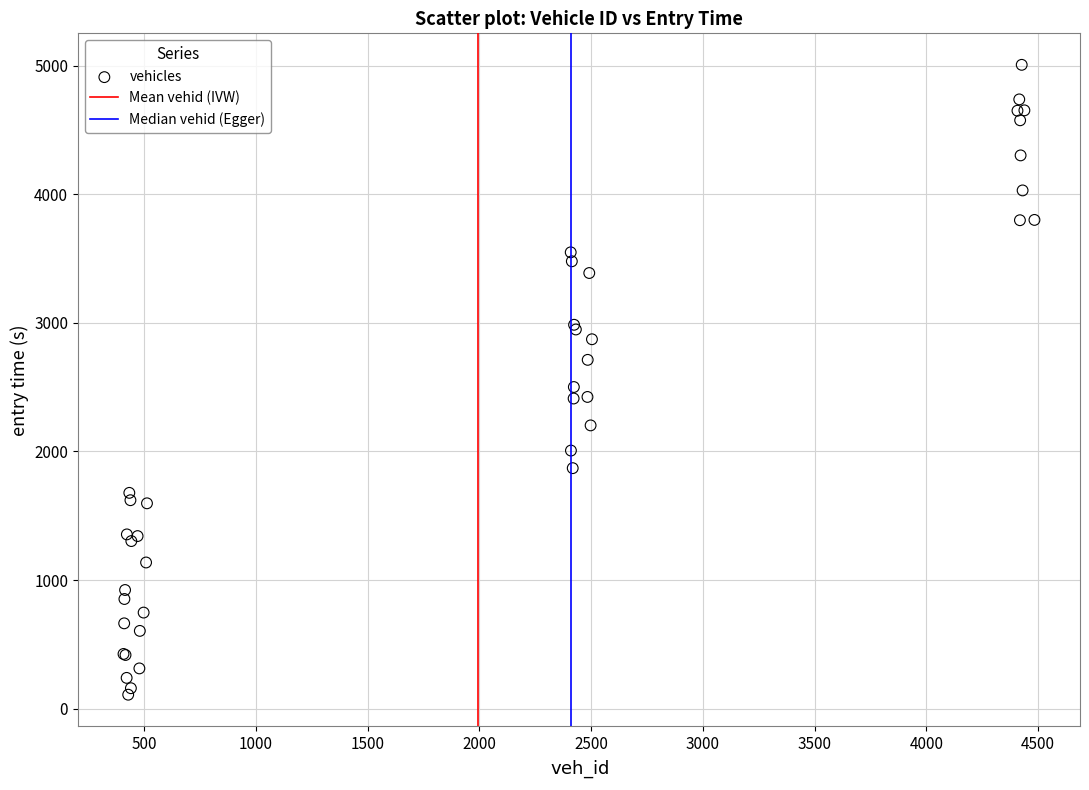

What Y value in the scatter plot is closest to 2557?

2501.2